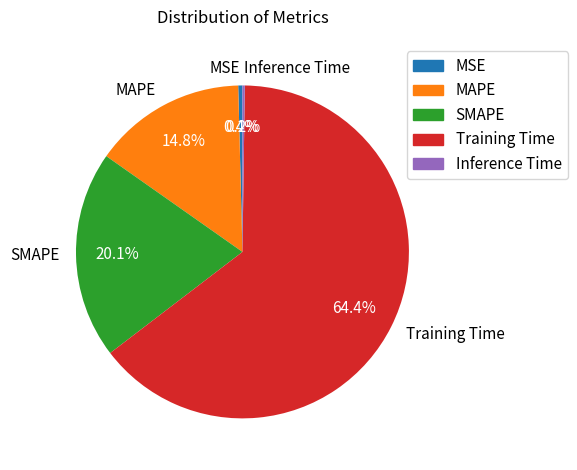

What percentage is the MAPE slice, to the nearest percent?

15%